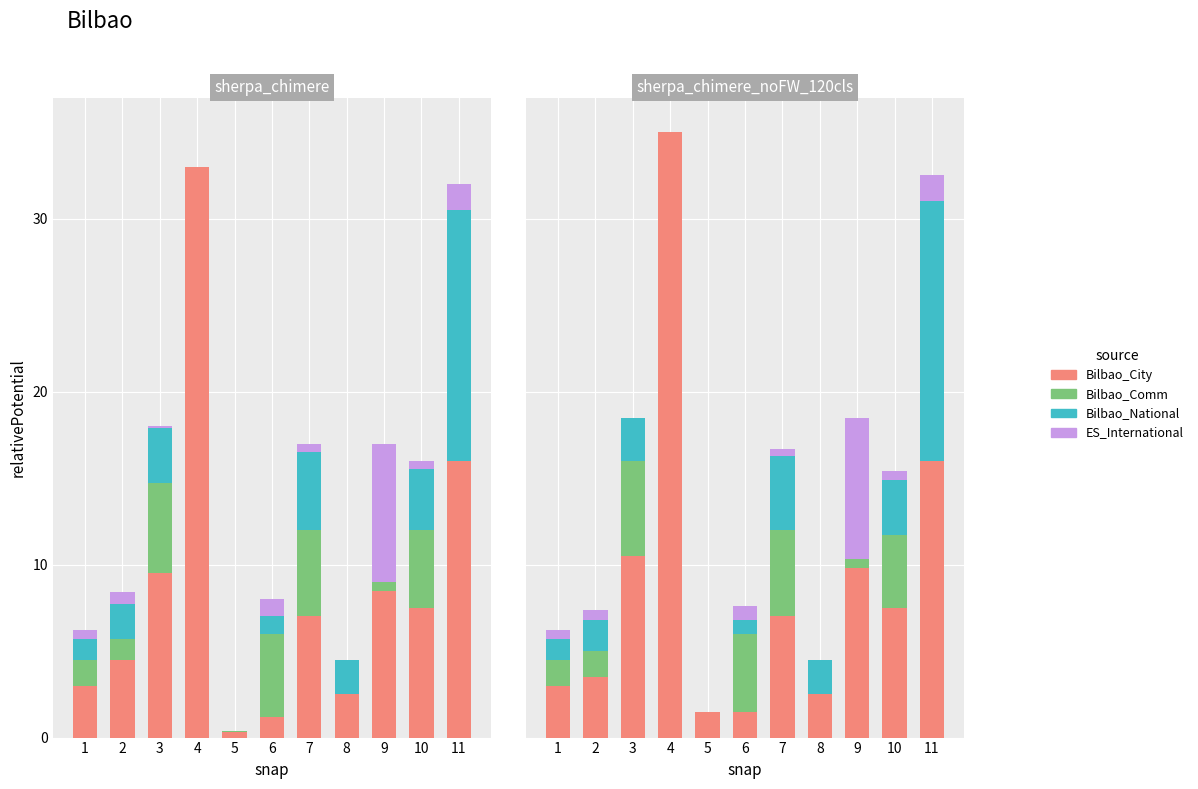

True or false: Bilbao_National has a value of 20.8 at 11.

False